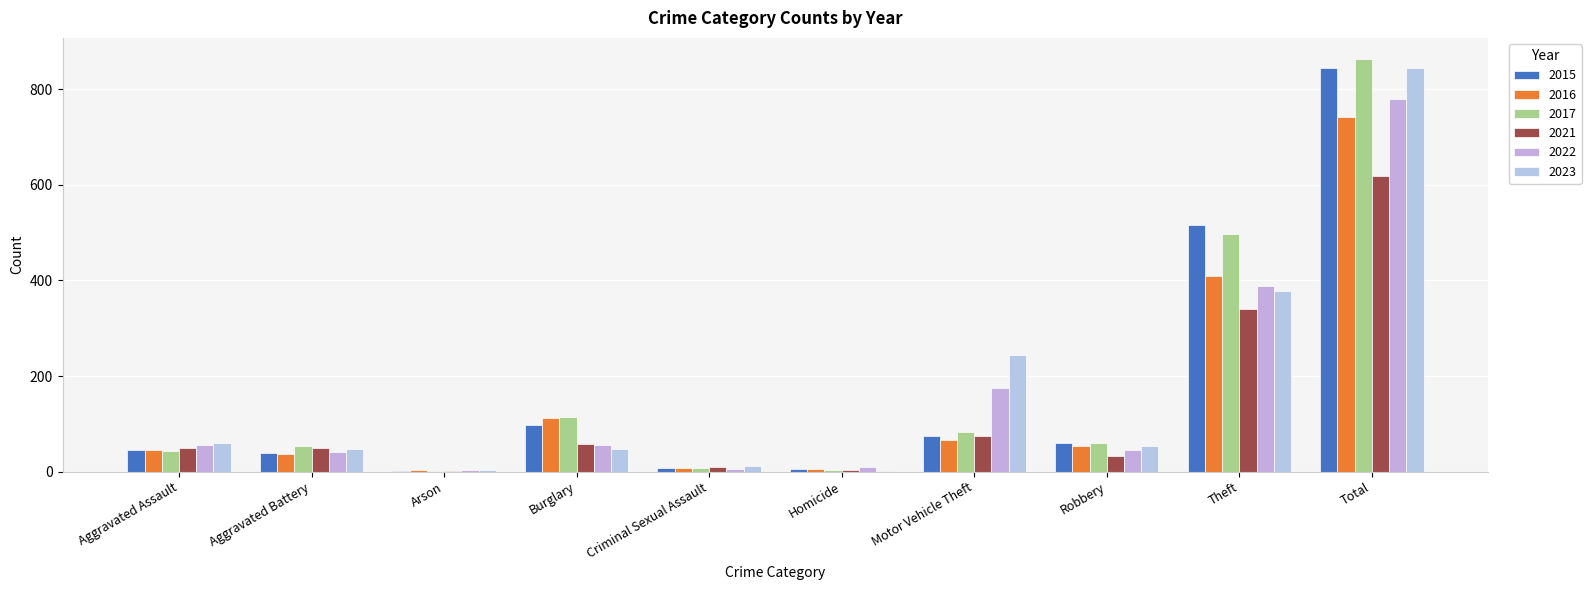

At which label does 2023 reach its minimum?

Homicide